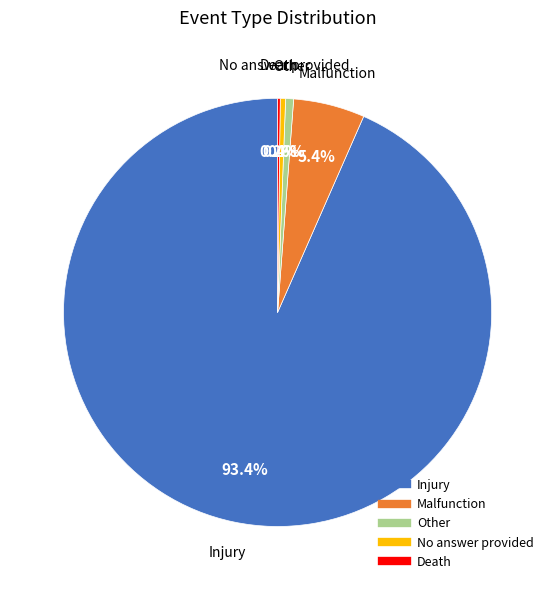

Combined, do Other and No answer provided account for over 50%?

No